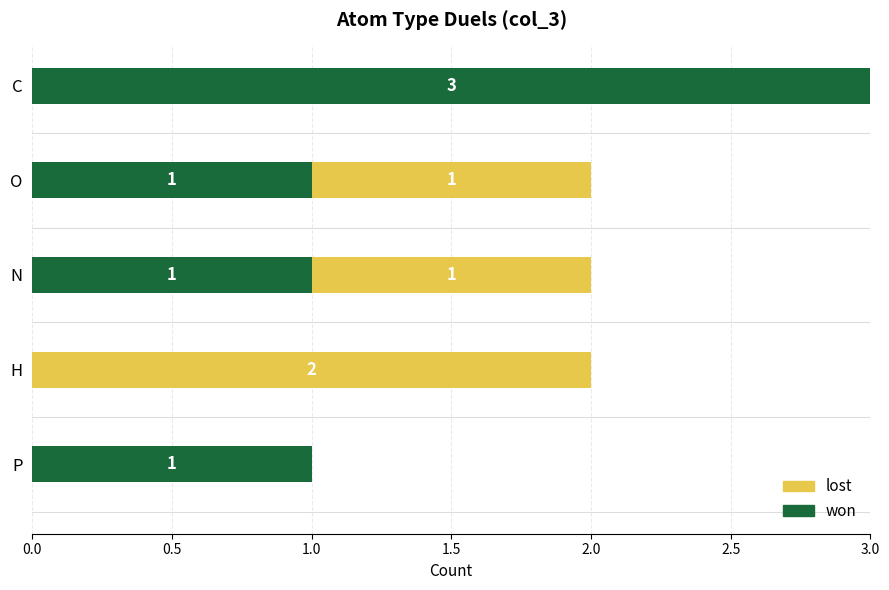

At which label does won reach its peak?

C